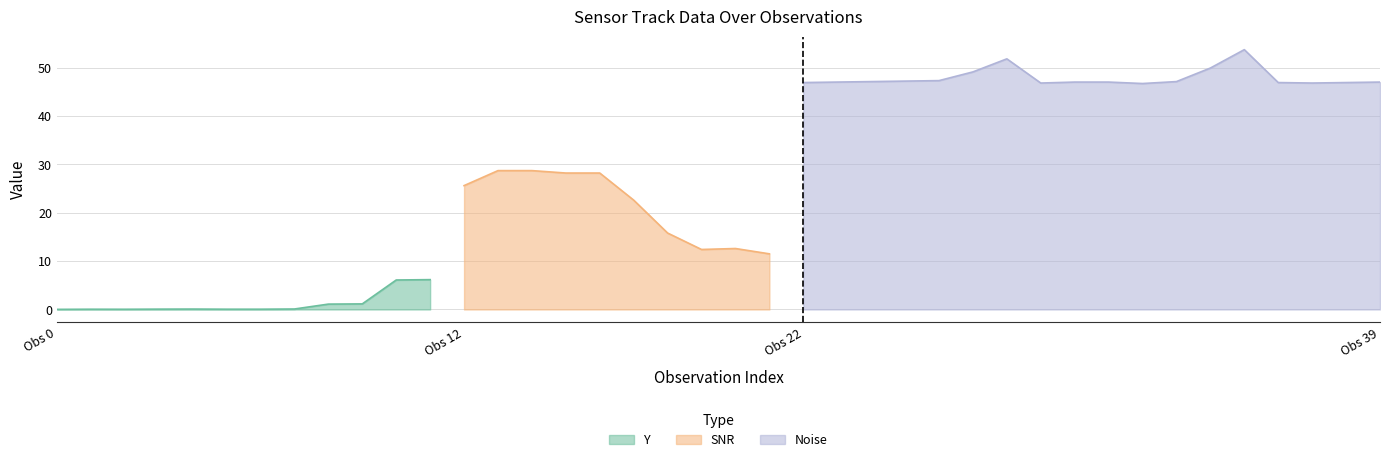

Does the chart have visible grid lines?

Yes